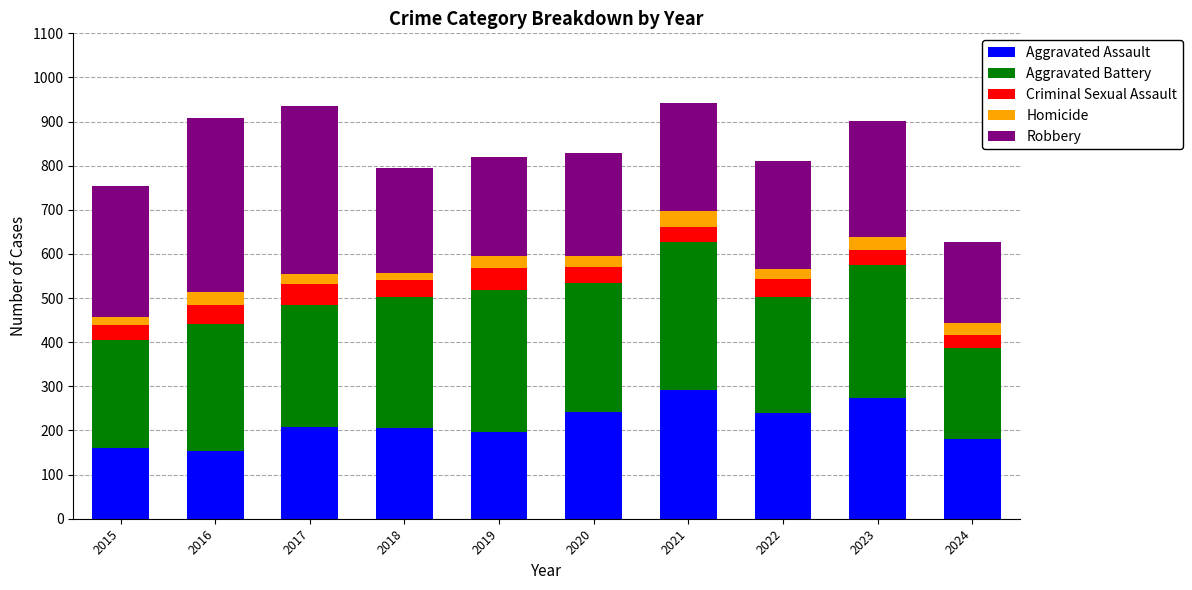

Count the number of categories in the chart.

10